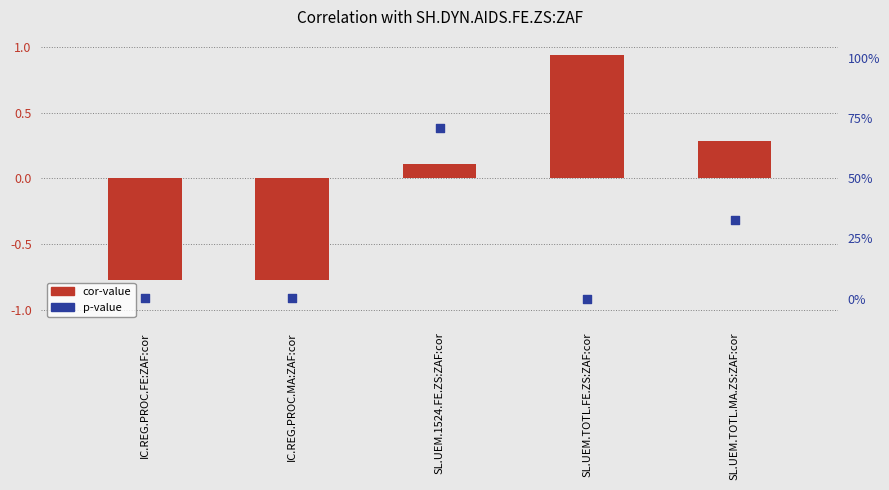

Which series has the largest total across all categories?

p-value